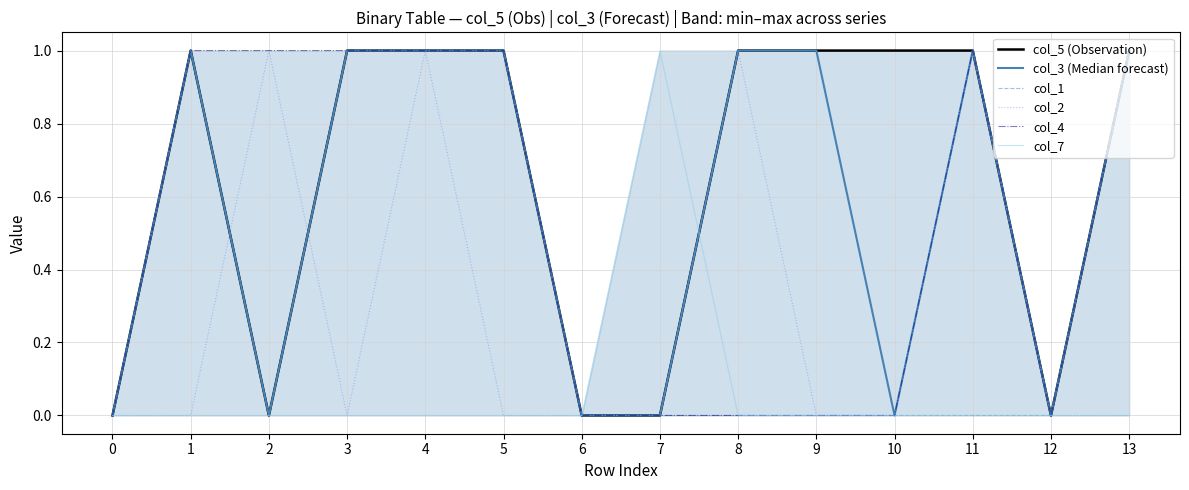

Which series has the widest spread of values?

col_5 (Observation)